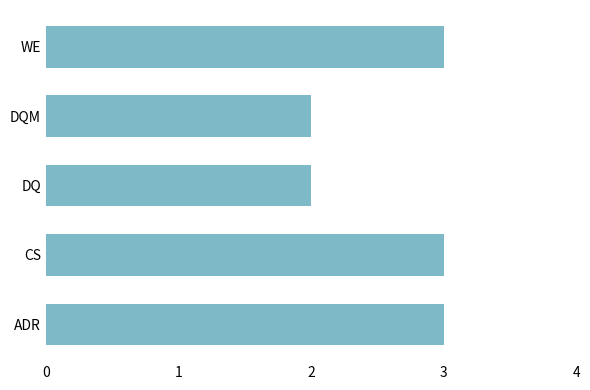

What is the ratio of the value at DQM to the value at CS?

0.7